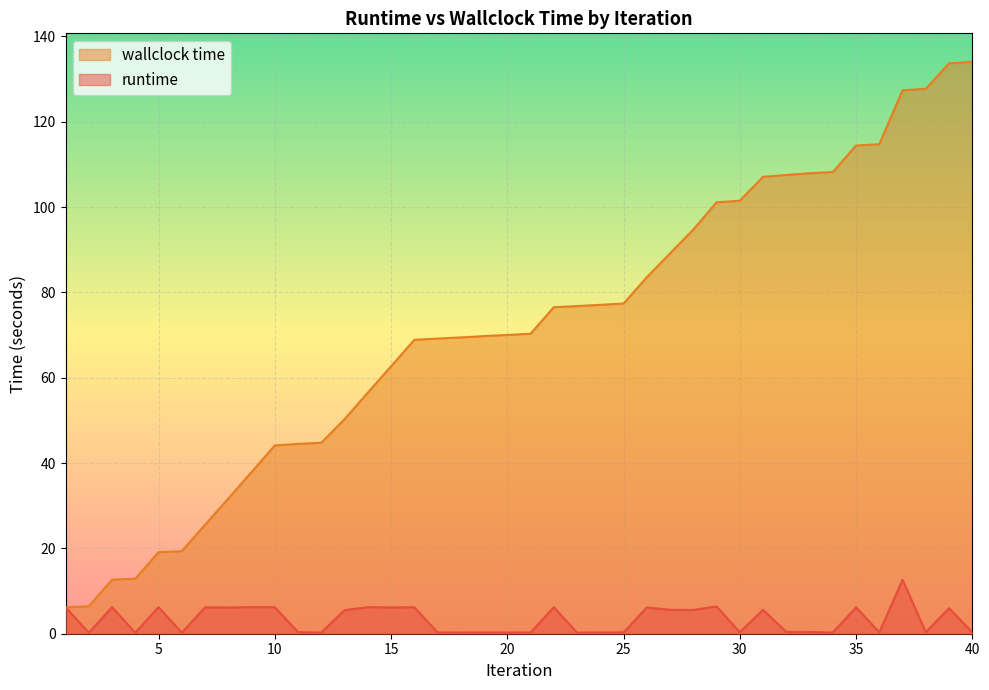

At how many categories does at least one series exceed 130?

2